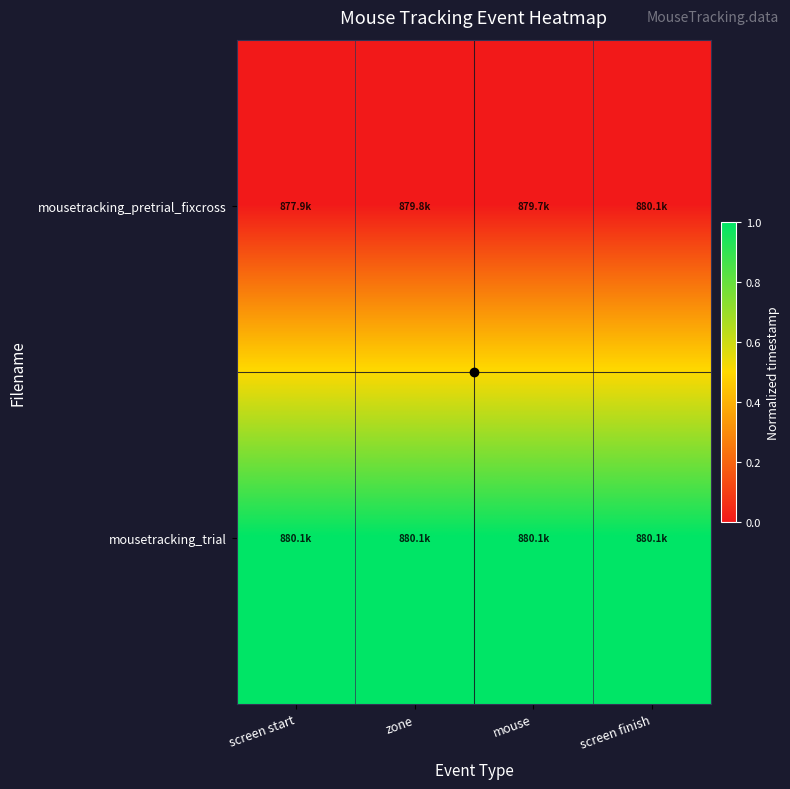

Rank the series by their average value, from highest to lowest.

mousetracking_trial, mousetracking_pretrial_fixcross